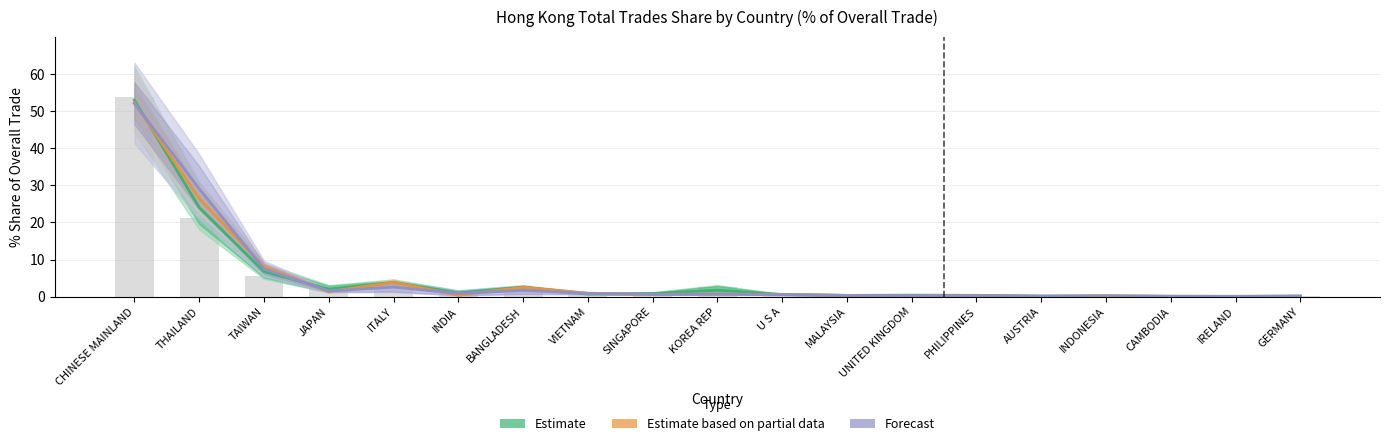

Rank the series at TAIWAN from lowest to highest value.

Estimate, Forecast, Estimate based on partial data